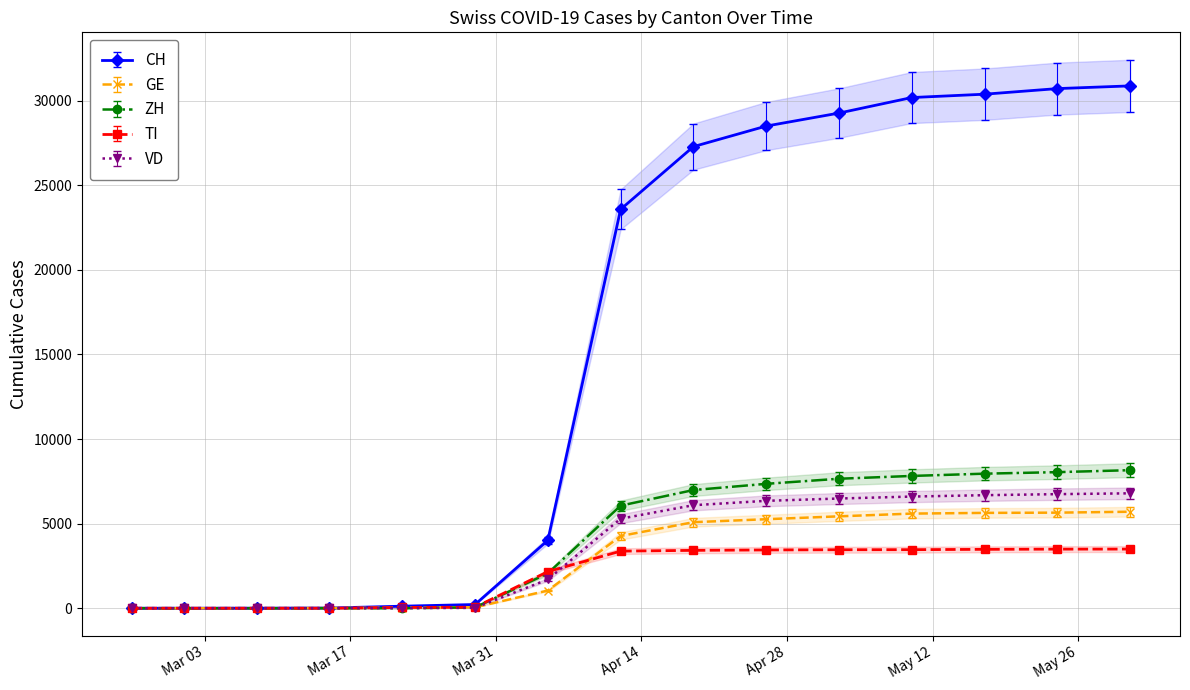

What is the greatest value displayed?

30871.0